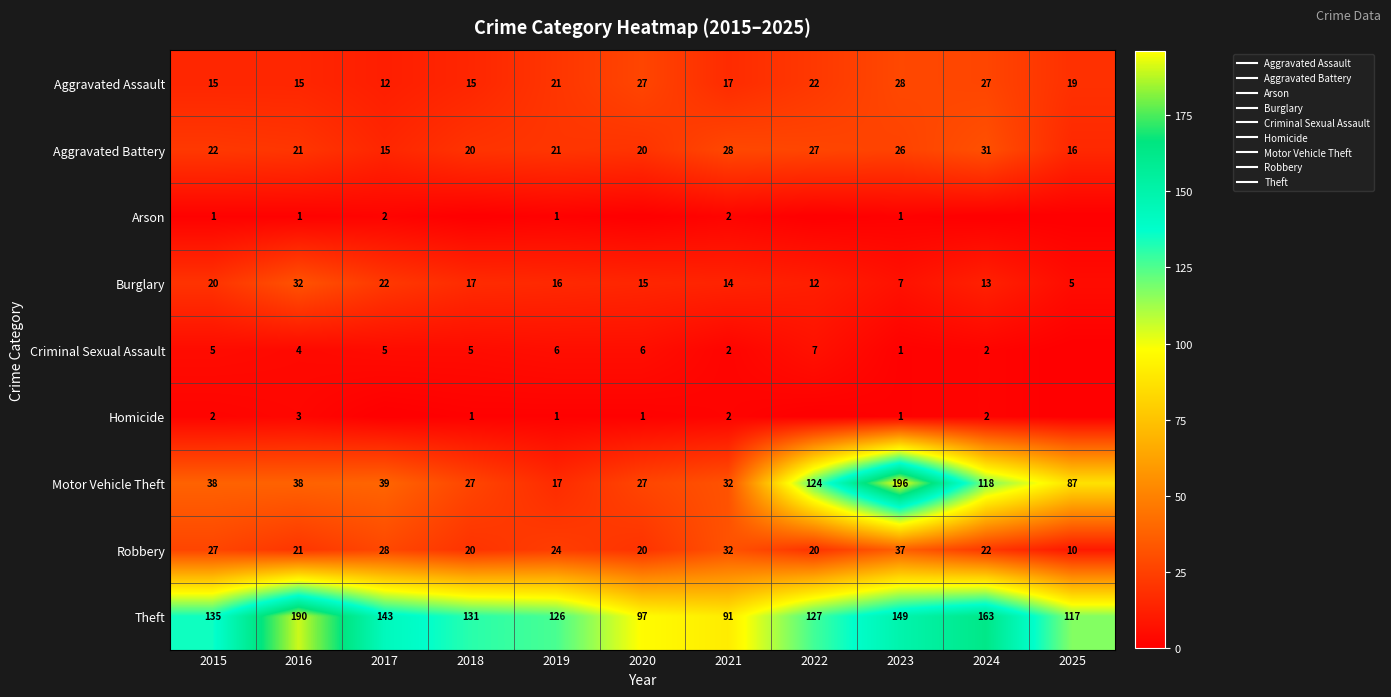

What is the spread (max minus min) of values at 2022?

127